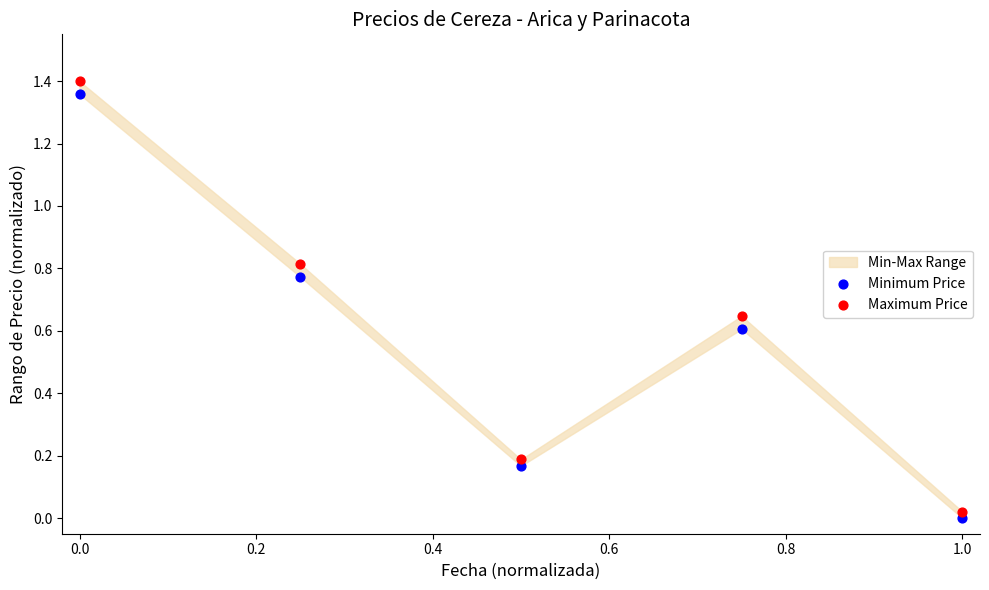

Which series contains the lowest Y value?

Minimum Price